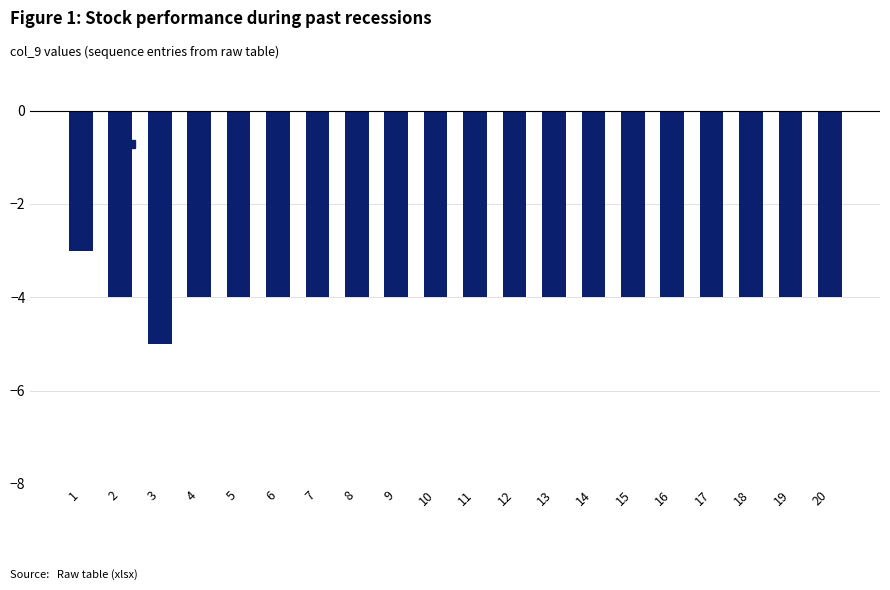

Count the values in the range -4 to -3.

19